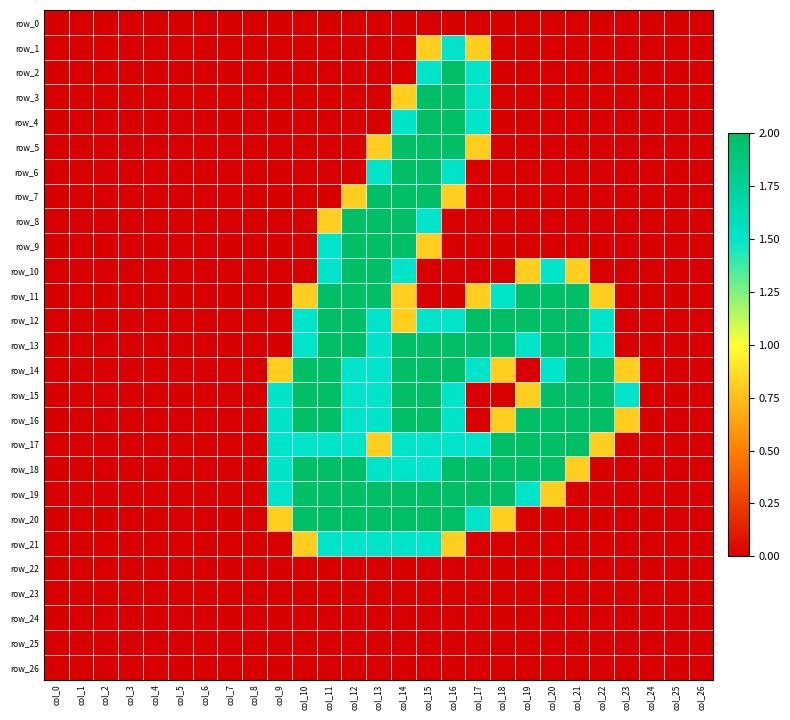

Reading left to right, transcribe all the data shown in this chart.

row_0: col_0=0.0	col_1=0.0	col_2=0.0	col_3=0.0	col_4=0.0	col_5=0.0	col_6=0.0	col_7=0.0	col_8=0.0	col_9=0.0	col_10=0.0	col_11=0.0	col_12=0.0	col_13=0.0	col_14=0.0	col_15=0.0	col_16=0.0	col_17=0.0	col_18=0.0	col_19=0.0	col_20=0.0	col_21=0.0	col_22=0.0	col_23=0.0	col_24=0.0	col_25=0.0	col_26=0.0
row_1: col_0=0.0	col_1=0.0	col_2=0.0	col_3=0.0	col_4=0.0	col_5=0.0	col_6=0.0	col_7=0.0	col_8=0.0	col_9=0.0	col_10=0.0	col_11=0.0	col_12=0.0	col_13=0.0	col_14=0.0	col_15=0.8	col_16=1.5	col_17=0.8	col_18=0.0	col_19=0.0	col_20=0.0	col_21=0.0	col_22=0.0	col_23=0.0	col_24=0.0	col_25=0.0	col_26=0.0
row_2: col_0=0.0	col_1=0.0	col_2=0.0	col_3=0.0	col_4=0.0	col_5=0.0	col_6=0.0	col_7=0.0	col_8=0.0	col_9=0.0	col_10=0.0	col_11=0.0	col_12=0.0	col_13=0.0	col_14=0.0	col_15=1.5	col_16=2.0	col_17=1.5	col_18=0.0	col_19=0.0	col_20=0.0	col_21=0.0	col_22=0.0	col_23=0.0	col_24=0.0	col_25=0.0	col_26=0.0
row_3: col_0=0.0	col_1=0.0	col_2=0.0	col_3=0.0	col_4=0.0	col_5=0.0	col_6=0.0	col_7=0.0	col_8=0.0	col_9=0.0	col_10=0.0	col_11=0.0	col_12=0.0	col_13=0.0	col_14=0.8	col_15=2.0	col_16=2.0	col_17=1.5	col_18=0.0	col_19=0.0	col_20=0.0	col_21=0.0	col_22=0.0	col_23=0.0	col_24=0.0	col_25=0.0	col_26=0.0
row_4: col_0=0.0	col_1=0.0	col_2=0.0	col_3=0.0	col_4=0.0	col_5=0.0	col_6=0.0	col_7=0.0	col_8=0.0	col_9=0.0	col_10=0.0	col_11=0.0	col_12=0.0	col_13=0.0	col_14=1.5	col_15=2.0	col_16=2.0	col_17=1.5	col_18=0.0	col_19=0.0	col_20=0.0	col_21=0.0	col_22=0.0	col_23=0.0	col_24=0.0	col_25=0.0	col_26=0.0
row_5: col_0=0.0	col_1=0.0	col_2=0.0	col_3=0.0	col_4=0.0	col_5=0.0	col_6=0.0	col_7=0.0	col_8=0.0	col_9=0.0	col_10=0.0	col_11=0.0	col_12=0.0	col_13=0.8	col_14=2.0	col_15=2.0	col_16=2.0	col_17=0.8	col_18=0.0	col_19=0.0	col_20=0.0	col_21=0.0	col_22=0.0	col_23=0.0	col_24=0.0	col_25=0.0	col_26=0.0
row_6: col_0=0.0	col_1=0.0	col_2=0.0	col_3=0.0	col_4=0.0	col_5=0.0	col_6=0.0	col_7=0.0	col_8=0.0	col_9=0.0	col_10=0.0	col_11=0.0	col_12=0.0	col_13=1.5	col_14=2.0	col_15=2.0	col_16=1.5	col_17=0.0	col_18=0.0	col_19=0.0	col_20=0.0	col_21=0.0	col_22=0.0	col_23=0.0	col_24=0.0	col_25=0.0	col_26=0.0
row_7: col_0=0.0	col_1=0.0	col_2=0.0	col_3=0.0	col_4=0.0	col_5=0.0	col_6=0.0	col_7=0.0	col_8=0.0	col_9=0.0	col_10=0.0	col_11=0.0	col_12=0.8	col_13=2.0	col_14=2.0	col_15=2.0	col_16=0.8	col_17=0.0	col_18=0.0	col_19=0.0	col_20=0.0	col_21=0.0	col_22=0.0	col_23=0.0	col_24=0.0	col_25=0.0	col_26=0.0
row_8: col_0=0.0	col_1=0.0	col_2=0.0	col_3=0.0	col_4=0.0	col_5=0.0	col_6=0.0	col_7=0.0	col_8=0.0	col_9=0.0	col_10=0.0	col_11=0.8	col_12=2.0	col_13=2.0	col_14=2.0	col_15=1.5	col_16=0.0	col_17=0.0	col_18=0.0	col_19=0.0	col_20=0.0	col_21=0.0	col_22=0.0	col_23=0.0	col_24=0.0	col_25=0.0	col_26=0.0
row_9: col_0=0.0	col_1=0.0	col_2=0.0	col_3=0.0	col_4=0.0	col_5=0.0	col_6=0.0	col_7=0.0	col_8=0.0	col_9=0.0	col_10=0.0	col_11=1.5	col_12=2.0	col_13=2.0	col_14=2.0	col_15=0.8	col_16=0.0	col_17=0.0	col_18=0.0	col_19=0.0	col_20=0.0	col_21=0.0	col_22=0.0	col_23=0.0	col_24=0.0	col_25=0.0	col_26=0.0
row_10: col_0=0.0	col_1=0.0	col_2=0.0	col_3=0.0	col_4=0.0	col_5=0.0	col_6=0.0	col_7=0.0	col_8=0.0	col_9=0.0	col_10=0.0	col_11=1.5	col_12=2.0	col_13=2.0	col_14=1.5	col_15=0.0	col_16=0.0	col_17=0.0	col_18=0.0	col_19=0.8	col_20=1.5	col_21=0.8	col_22=0.0	col_23=0.0	col_24=0.0	col_25=0.0	col_26=0.0
row_11: col_0=0.0	col_1=0.0	col_2=0.0	col_3=0.0	col_4=0.0	col_5=0.0	col_6=0.0	col_7=0.0	col_8=0.0	col_9=0.0	col_10=0.8	col_11=2.0	col_12=2.0	col_13=2.0	col_14=0.8	col_15=0.0	col_16=0.0	col_17=0.8	col_18=1.5	col_19=2.0	col_20=2.0	col_21=2.0	col_22=0.8	col_23=0.0	col_24=0.0	col_25=0.0	col_26=0.0
row_12: col_0=0.0	col_1=0.0	col_2=0.0	col_3=0.0	col_4=0.0	col_5=0.0	col_6=0.0	col_7=0.0	col_8=0.0	col_9=0.0	col_10=1.5	col_11=2.0	col_12=2.0	col_13=1.5	col_14=0.8	col_15=1.5	col_16=1.5	col_17=2.0	col_18=2.0	col_19=2.0	col_20=2.0	col_21=2.0	col_22=1.5	col_23=0.0	col_24=0.0	col_25=0.0	col_26=0.0
row_13: col_0=0.0	col_1=0.0	col_2=0.0	col_3=0.0	col_4=0.0	col_5=0.0	col_6=0.0	col_7=0.0	col_8=0.0	col_9=0.0	col_10=1.5	col_11=2.0	col_12=2.0	col_13=1.5	col_14=2.0	col_15=2.0	col_16=2.0	col_17=2.0	col_18=2.0	col_19=1.5	col_20=2.0	col_21=2.0	col_22=1.5	col_23=0.0	col_24=0.0	col_25=0.0	col_26=0.0
row_14: col_0=0.0	col_1=0.0	col_2=0.0	col_3=0.0	col_4=0.0	col_5=0.0	col_6=0.0	col_7=0.0	col_8=0.0	col_9=0.8	col_10=2.0	col_11=2.0	col_12=1.5	col_13=1.5	col_14=2.0	col_15=2.0	col_16=2.0	col_17=1.5	col_18=0.8	col_19=0.0	col_20=1.5	col_21=2.0	col_22=2.0	col_23=0.8	col_24=0.0	col_25=0.0	col_26=0.0
row_15: col_0=0.0	col_1=0.0	col_2=0.0	col_3=0.0	col_4=0.0	col_5=0.0	col_6=0.0	col_7=0.0	col_8=0.0	col_9=1.5	col_10=2.0	col_11=2.0	col_12=1.5	col_13=1.5	col_14=2.0	col_15=2.0	col_16=1.5	col_17=0.0	col_18=0.0	col_19=0.8	col_20=2.0	col_21=2.0	col_22=2.0	col_23=1.5	col_24=0.0	col_25=0.0	col_26=0.0
row_16: col_0=0.0	col_1=0.0	col_2=0.0	col_3=0.0	col_4=0.0	col_5=0.0	col_6=0.0	col_7=0.0	col_8=0.0	col_9=1.5	col_10=2.0	col_11=2.0	col_12=1.5	col_13=1.5	col_14=2.0	col_15=2.0	col_16=1.5	col_17=0.0	col_18=0.8	col_19=2.0	col_20=2.0	col_21=2.0	col_22=2.0	col_23=0.8	col_24=0.0	col_25=0.0	col_26=0.0
row_17: col_0=0.0	col_1=0.0	col_2=0.0	col_3=0.0	col_4=0.0	col_5=0.0	col_6=0.0	col_7=0.0	col_8=0.0	col_9=1.5	col_10=1.5	col_11=1.5	col_12=1.5	col_13=0.8	col_14=1.5	col_15=1.5	col_16=1.5	col_17=1.5	col_18=2.0	col_19=2.0	col_20=2.0	col_21=2.0	col_22=0.8	col_23=0.0	col_24=0.0	col_25=0.0	col_26=0.0
row_18: col_0=0.0	col_1=0.0	col_2=0.0	col_3=0.0	col_4=0.0	col_5=0.0	col_6=0.0	col_7=0.0	col_8=0.0	col_9=1.5	col_10=2.0	col_11=2.0	col_12=2.0	col_13=1.5	col_14=1.5	col_15=1.5	col_16=2.0	col_17=2.0	col_18=2.0	col_19=2.0	col_20=2.0	col_21=0.8	col_22=0.0	col_23=0.0	col_24=0.0	col_25=0.0	col_26=0.0
row_19: col_0=0.0	col_1=0.0	col_2=0.0	col_3=0.0	col_4=0.0	col_5=0.0	col_6=0.0	col_7=0.0	col_8=0.0	col_9=1.5	col_10=2.0	col_11=2.0	col_12=2.0	col_13=2.0	col_14=2.0	col_15=2.0	col_16=2.0	col_17=2.0	col_18=2.0	col_19=1.5	col_20=0.8	col_21=0.0	col_22=0.0	col_23=0.0	col_24=0.0	col_25=0.0	col_26=0.0
row_20: col_0=0.0	col_1=0.0	col_2=0.0	col_3=0.0	col_4=0.0	col_5=0.0	col_6=0.0	col_7=0.0	col_8=0.0	col_9=0.8	col_10=2.0	col_11=2.0	col_12=2.0	col_13=2.0	col_14=2.0	col_15=2.0	col_16=2.0	col_17=1.5	col_18=0.8	col_19=0.0	col_20=0.0	col_21=0.0	col_22=0.0	col_23=0.0	col_24=0.0	col_25=0.0	col_26=0.0
row_21: col_0=0.0	col_1=0.0	col_2=0.0	col_3=0.0	col_4=0.0	col_5=0.0	col_6=0.0	col_7=0.0	col_8=0.0	col_9=0.0	col_10=0.8	col_11=1.5	col_12=1.5	col_13=1.5	col_14=1.5	col_15=1.5	col_16=0.8	col_17=0.0	col_18=0.0	col_19=0.0	col_20=0.0	col_21=0.0	col_22=0.0	col_23=0.0	col_24=0.0	col_25=0.0	col_26=0.0
row_22: col_0=0.0	col_1=0.0	col_2=0.0	col_3=0.0	col_4=0.0	col_5=0.0	col_6=0.0	col_7=0.0	col_8=0.0	col_9=0.0	col_10=0.0	col_11=0.0	col_12=0.0	col_13=0.0	col_14=0.0	col_15=0.0	col_16=0.0	col_17=0.0	col_18=0.0	col_19=0.0	col_20=0.0	col_21=0.0	col_22=0.0	col_23=0.0	col_24=0.0	col_25=0.0	col_26=0.0
row_23: col_0=0.0	col_1=0.0	col_2=0.0	col_3=0.0	col_4=0.0	col_5=0.0	col_6=0.0	col_7=0.0	col_8=0.0	col_9=0.0	col_10=0.0	col_11=0.0	col_12=0.0	col_13=0.0	col_14=0.0	col_15=0.0	col_16=0.0	col_17=0.0	col_18=0.0	col_19=0.0	col_20=0.0	col_21=0.0	col_22=0.0	col_23=0.0	col_24=0.0	col_25=0.0	col_26=0.0
row_24: col_0=0.0	col_1=0.0	col_2=0.0	col_3=0.0	col_4=0.0	col_5=0.0	col_6=0.0	col_7=0.0	col_8=0.0	col_9=0.0	col_10=0.0	col_11=0.0	col_12=0.0	col_13=0.0	col_14=0.0	col_15=0.0	col_16=0.0	col_17=0.0	col_18=0.0	col_19=0.0	col_20=0.0	col_21=0.0	col_22=0.0	col_23=0.0	col_24=0.0	col_25=0.0	col_26=0.0
row_25: col_0=0.0	col_1=0.0	col_2=0.0	col_3=0.0	col_4=0.0	col_5=0.0	col_6=0.0	col_7=0.0	col_8=0.0	col_9=0.0	col_10=0.0	col_11=0.0	col_12=0.0	col_13=0.0	col_14=0.0	col_15=0.0	col_16=0.0	col_17=0.0	col_18=0.0	col_19=0.0	col_20=0.0	col_21=0.0	col_22=0.0	col_23=0.0	col_24=0.0	col_25=0.0	col_26=0.0
row_26: col_0=0.0	col_1=0.0	col_2=0.0	col_3=0.0	col_4=0.0	col_5=0.0	col_6=0.0	col_7=0.0	col_8=0.0	col_9=0.0	col_10=0.0	col_11=0.0	col_12=0.0	col_13=0.0	col_14=0.0	col_15=0.0	col_16=0.0	col_17=0.0	col_18=0.0	col_19=0.0	col_20=0.0	col_21=0.0	col_22=0.0	col_23=0.0	col_24=0.0	col_25=0.0	col_26=0.0